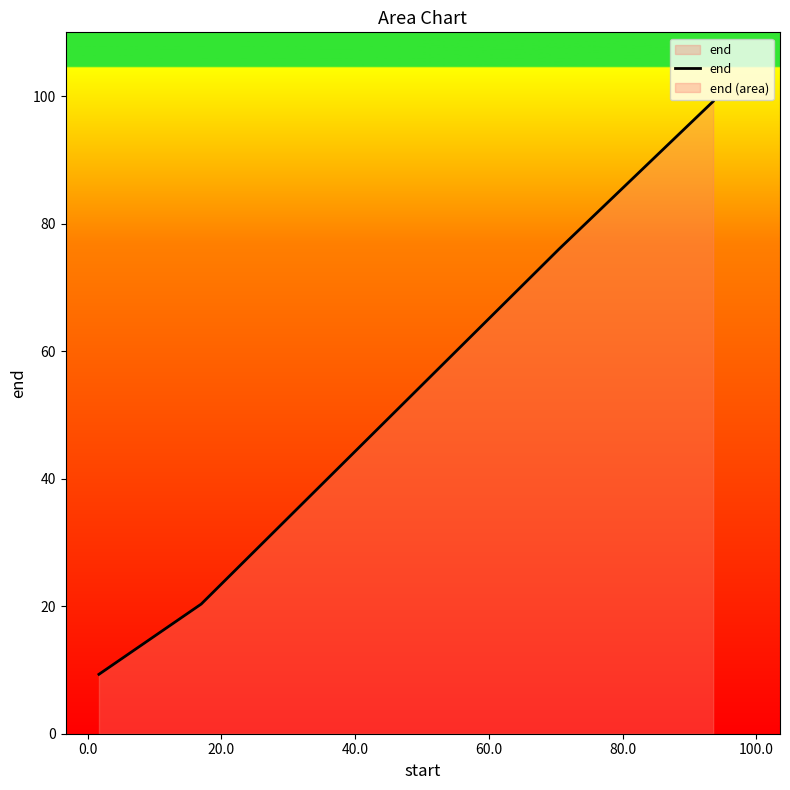

Does the chart have visible grid lines?

No